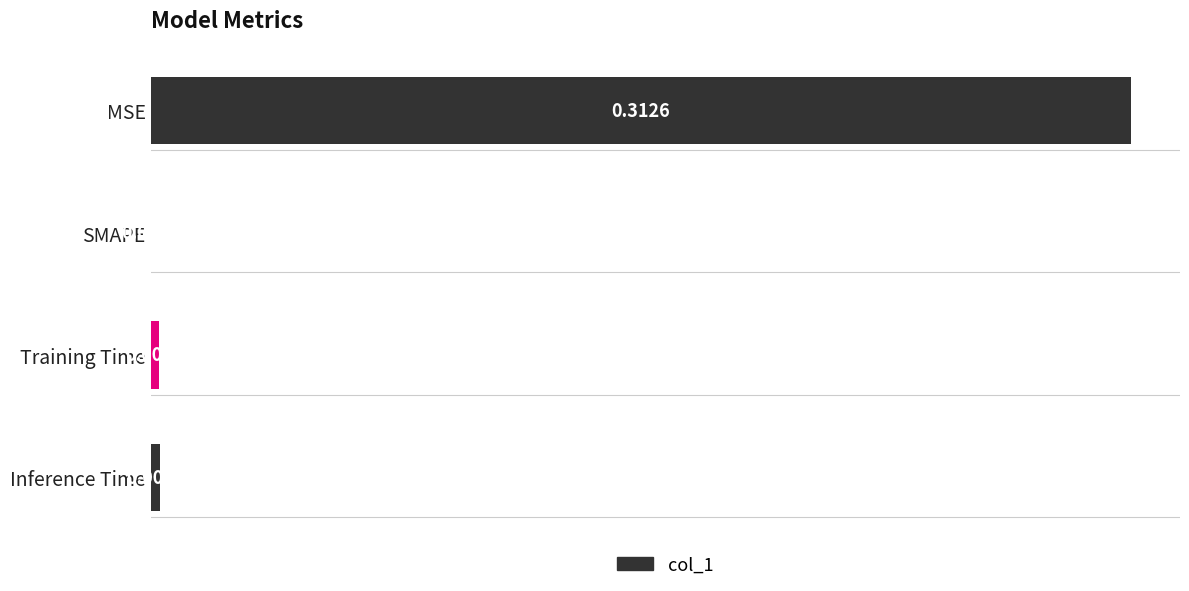

At which category does the chart reach its peak across all series?

MSE